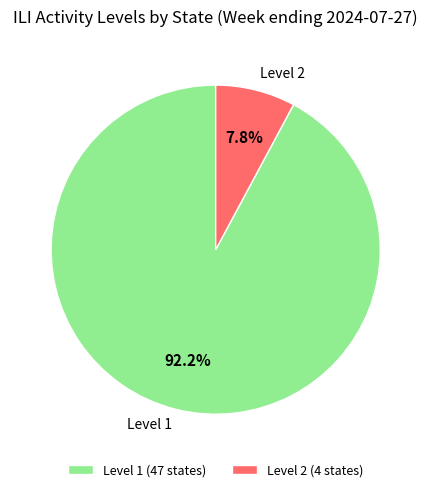

How much of the chart is everything except Level 2?

92.2%